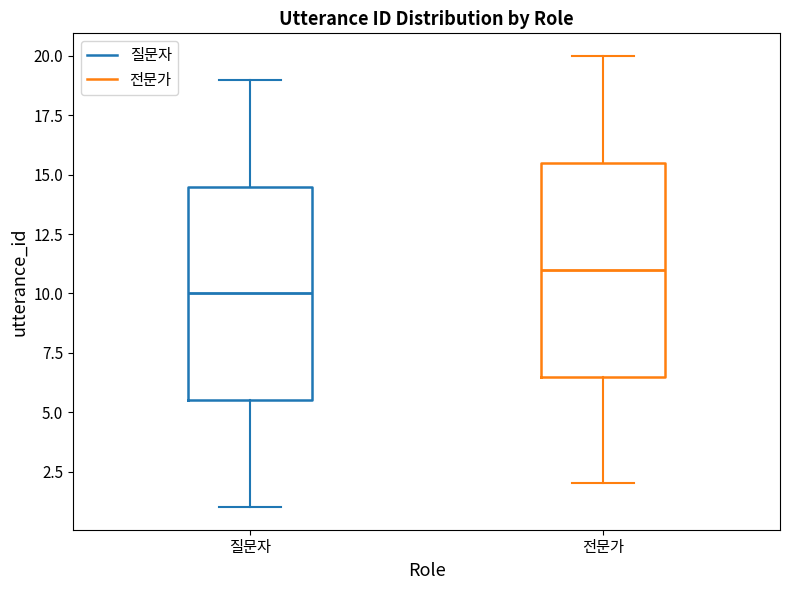

Reading left to right, read every box against the y-axis: the position of its median line, the range the box covers, and the ends of its whiskers. The values are not printed on the chart, so give them approximately, as read against the axis.

질문자: median 10.0, box 5.5 to 14.5, whiskers 1.0 to 19.0
전문가: median 11.0, box 6.5 to 15.5, whiskers 2.0 to 20.0